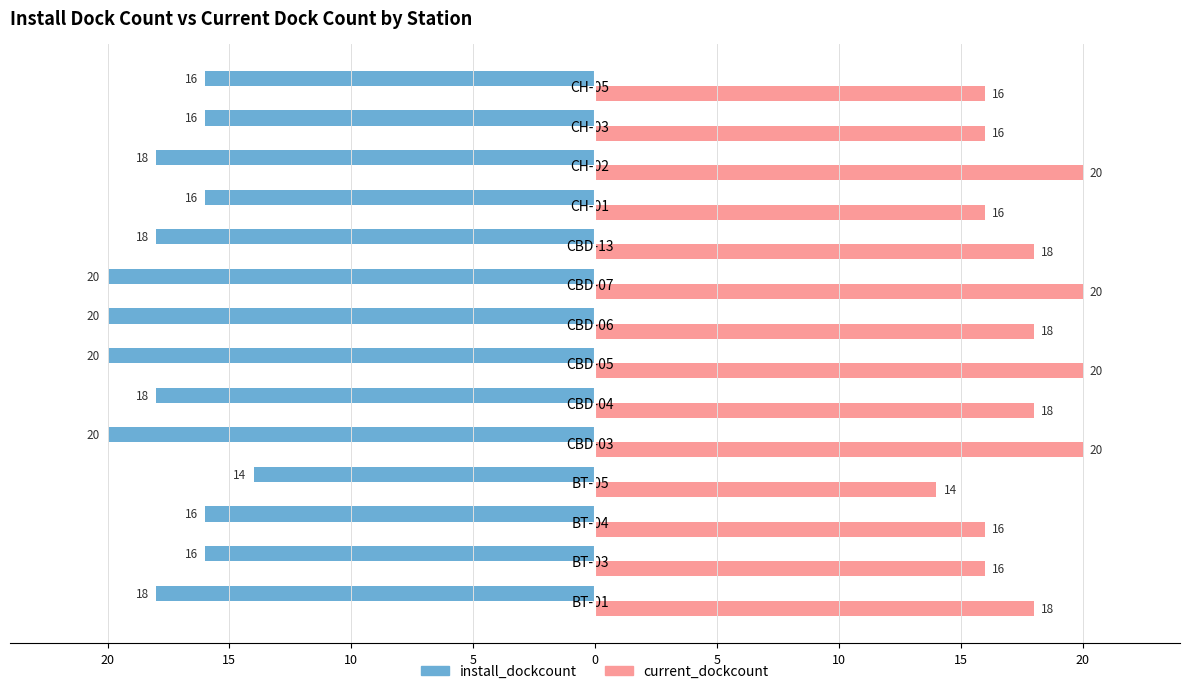

What are all the series names shown in the legend?

install_dockcount, current_dockcount